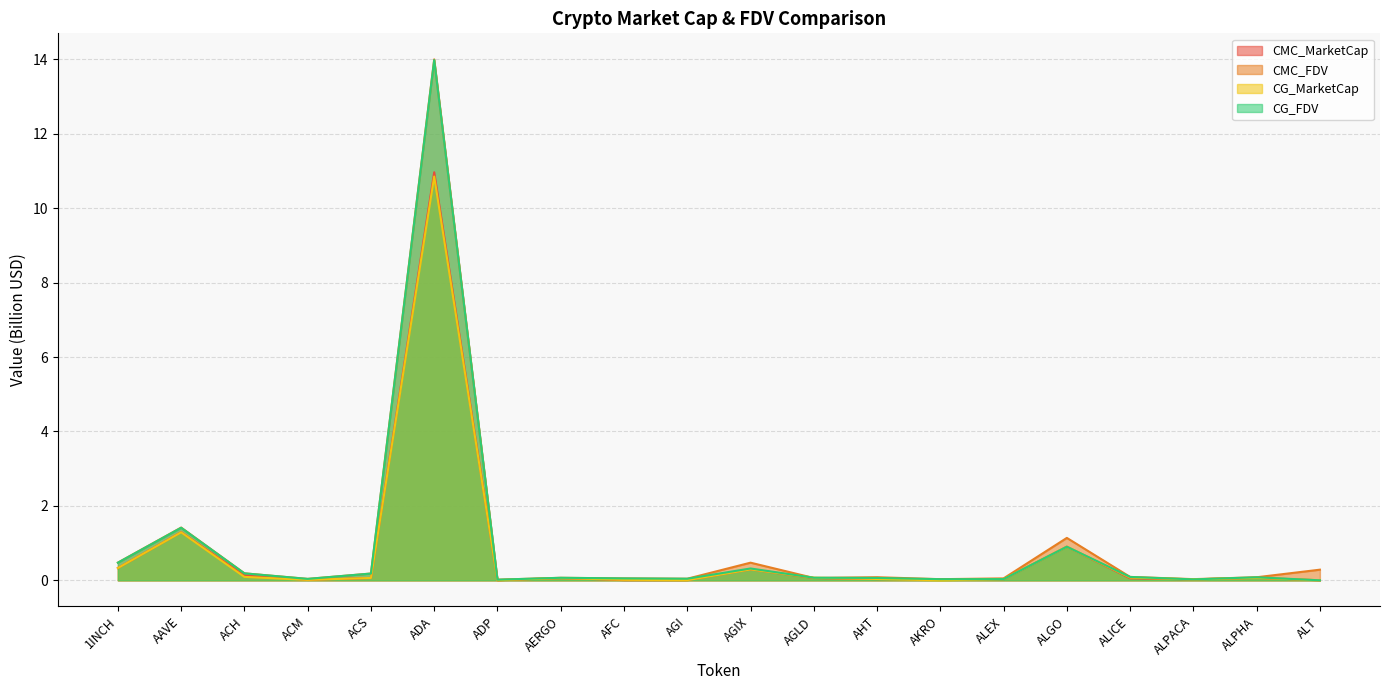

How many categories are shown in the chart?

20